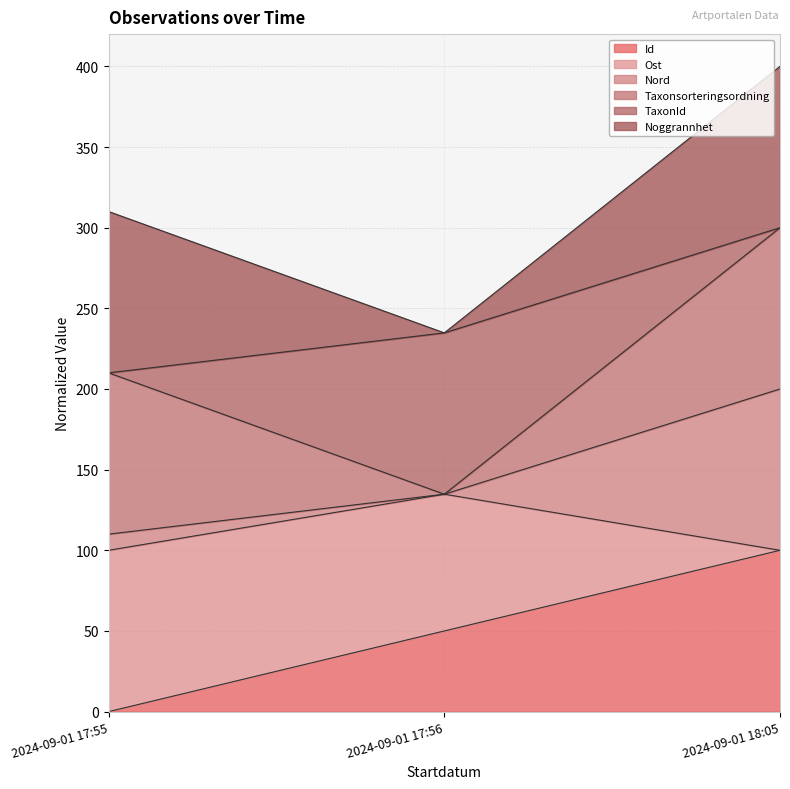

Between 2024-09-01 17:56 and 2024-09-01 18:05, which is larger?

2024-09-01 18:05